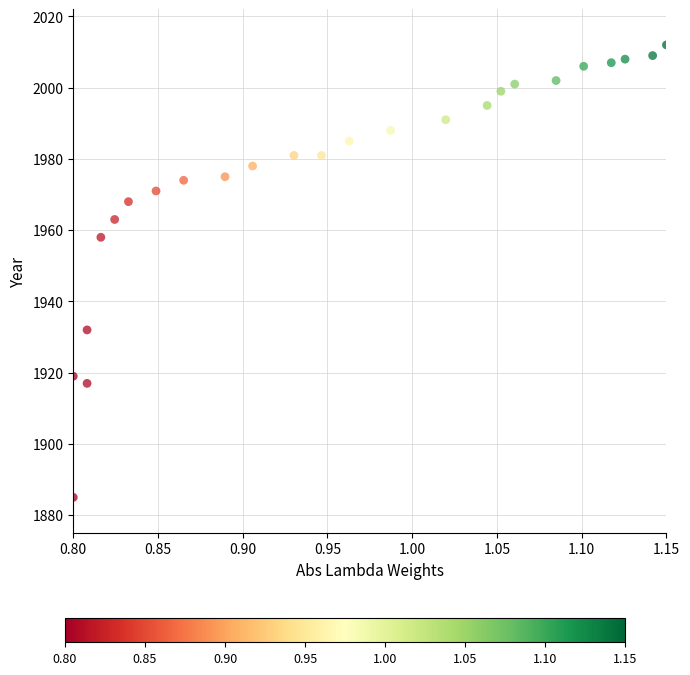

What is the range of Y values (max minus min)?

127